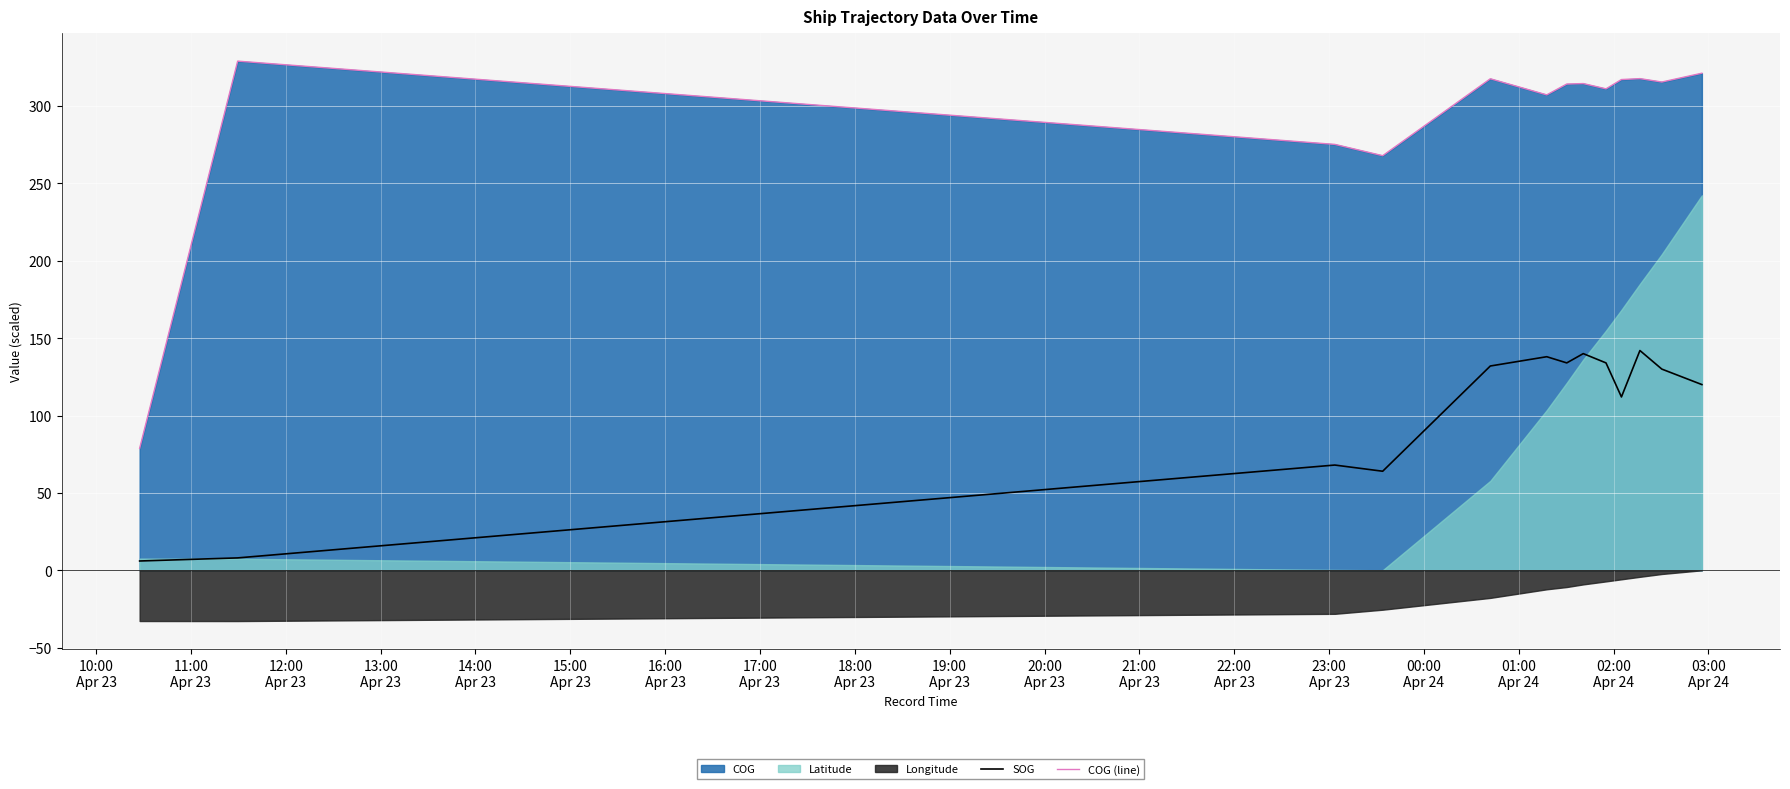

What is the difference between the second highest and second lowest values in the COG (line) series?

53.3